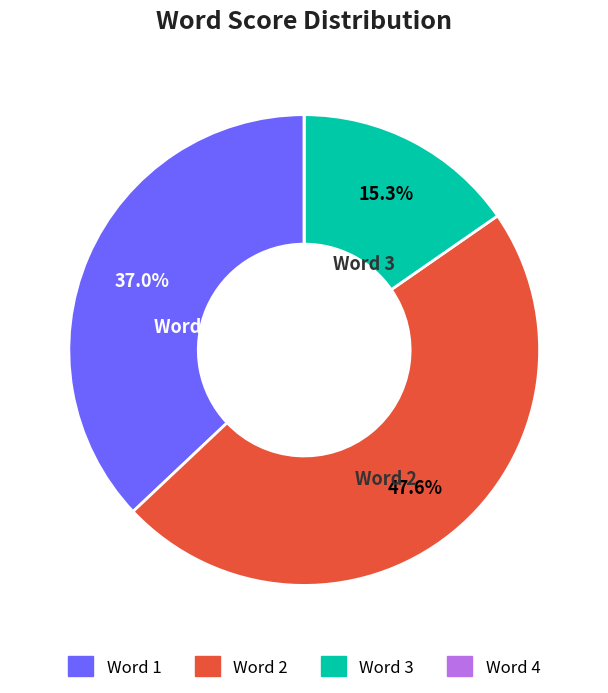

Is Word 2 the majority of the pie?

No